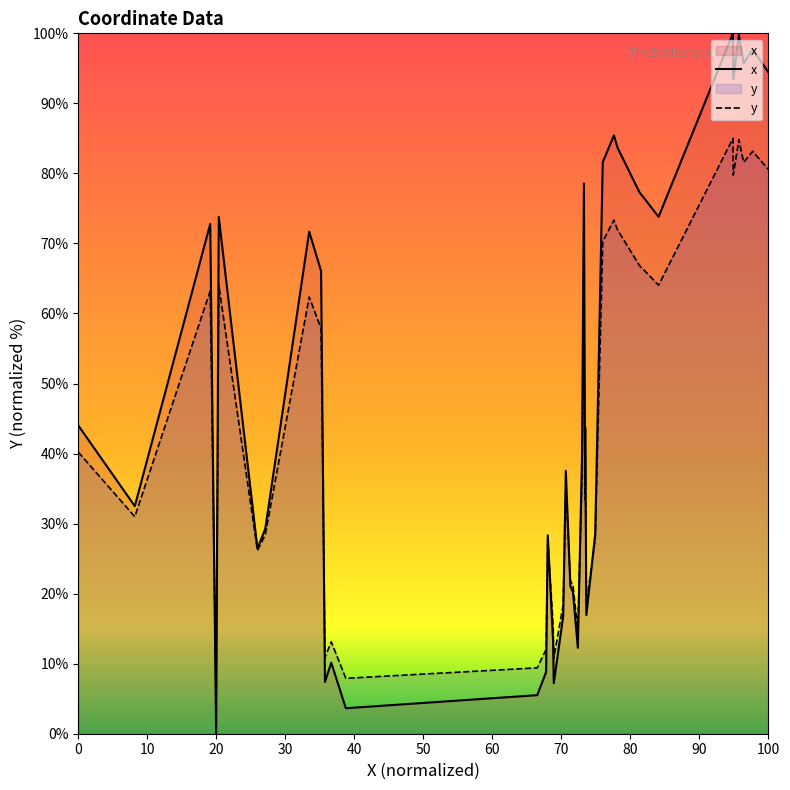

Rank the series by their average value, from lowest to highest.

y, x